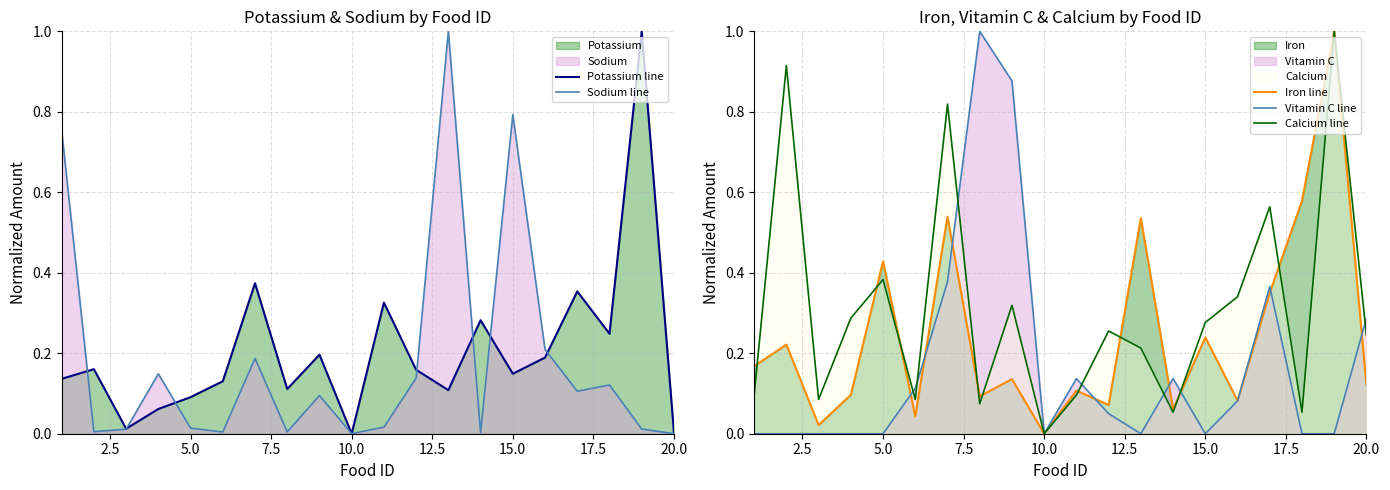

What is the highest value of the Iron line series?

1.0